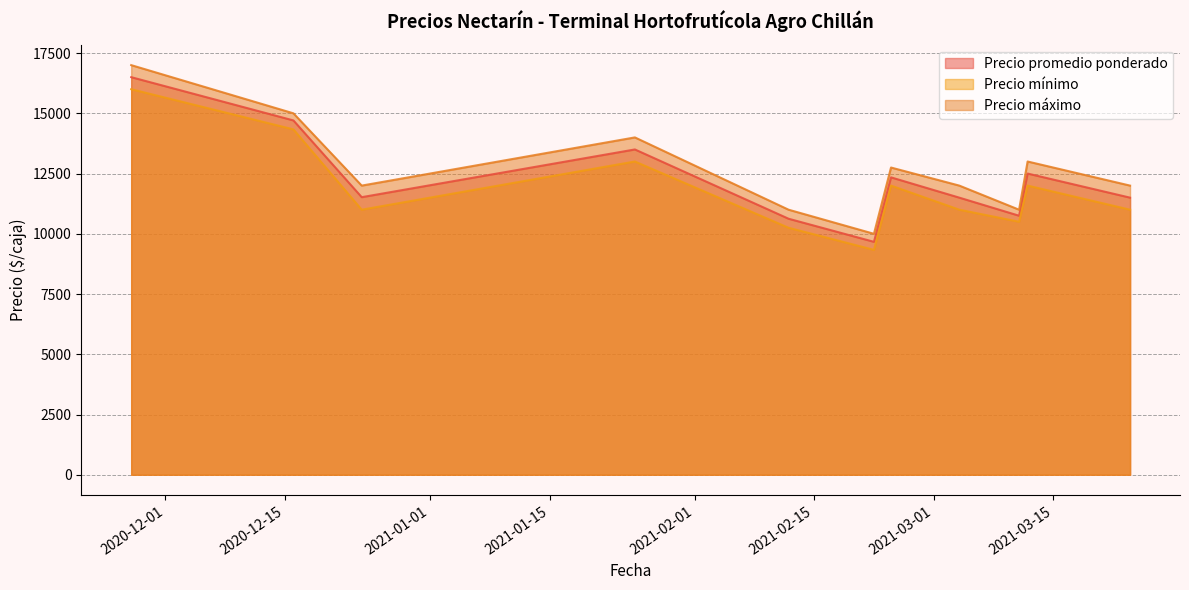

Between 2021-02-22 and 2021-02-22, which series saw the biggest shift?

Precio máximo